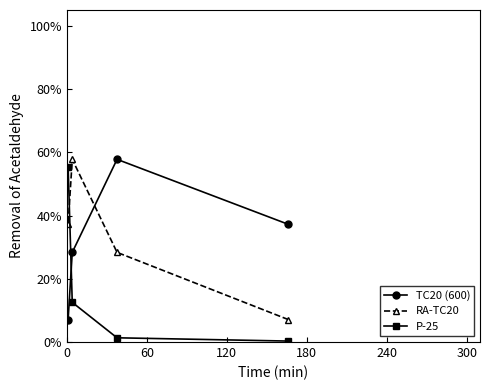

What is the smallest value displayed?

0.3